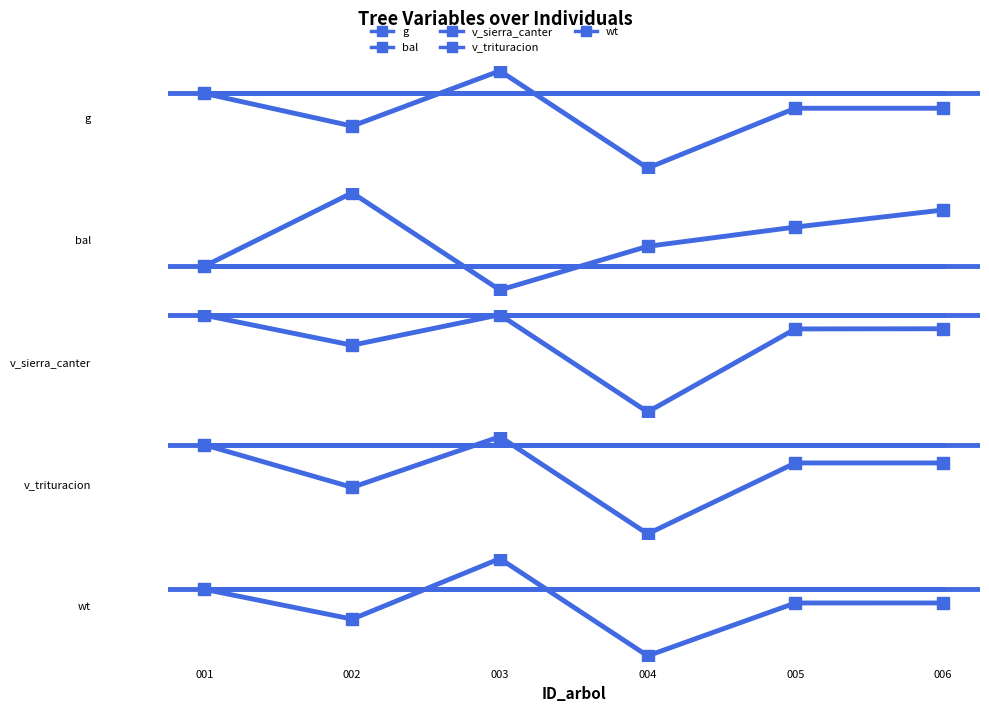

How many series are shown in this chart?

5